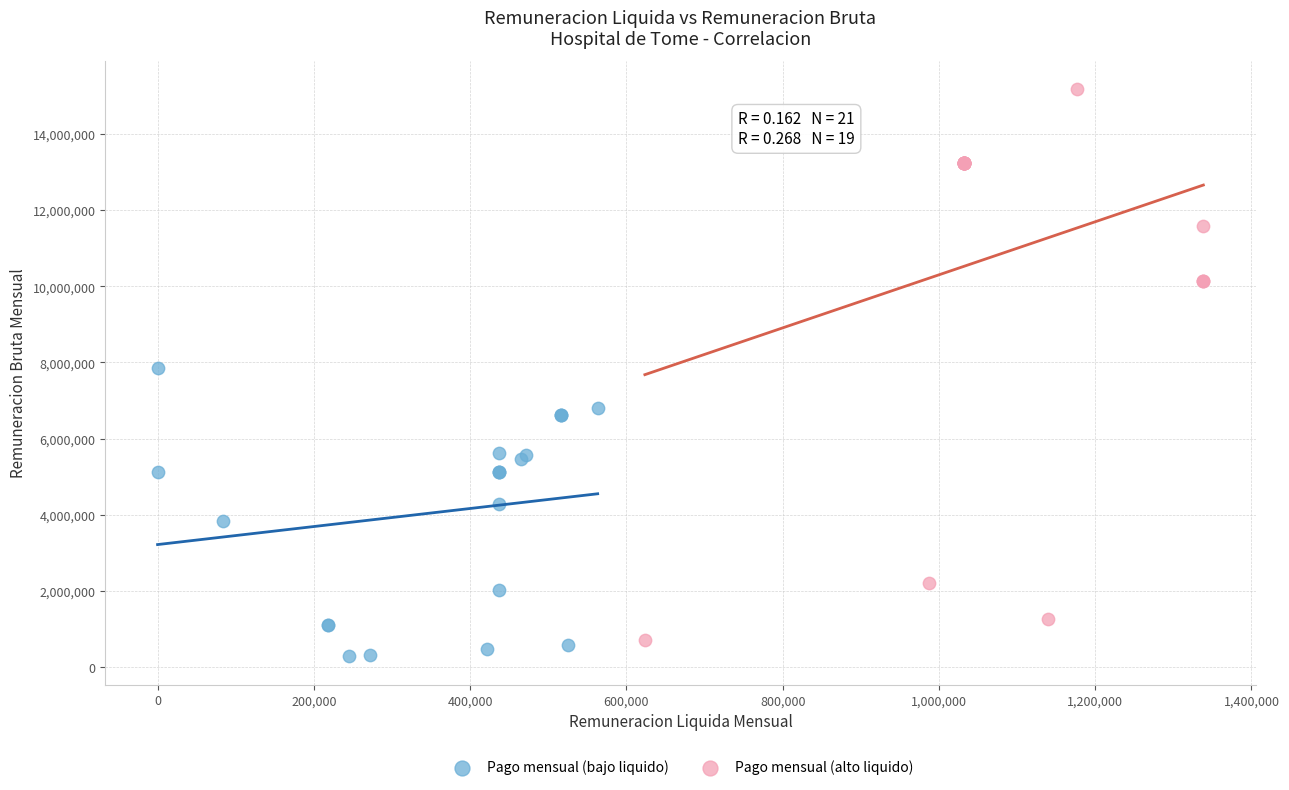

Which series contains the lowest Y value?

Pago mensual (bajo liquido)